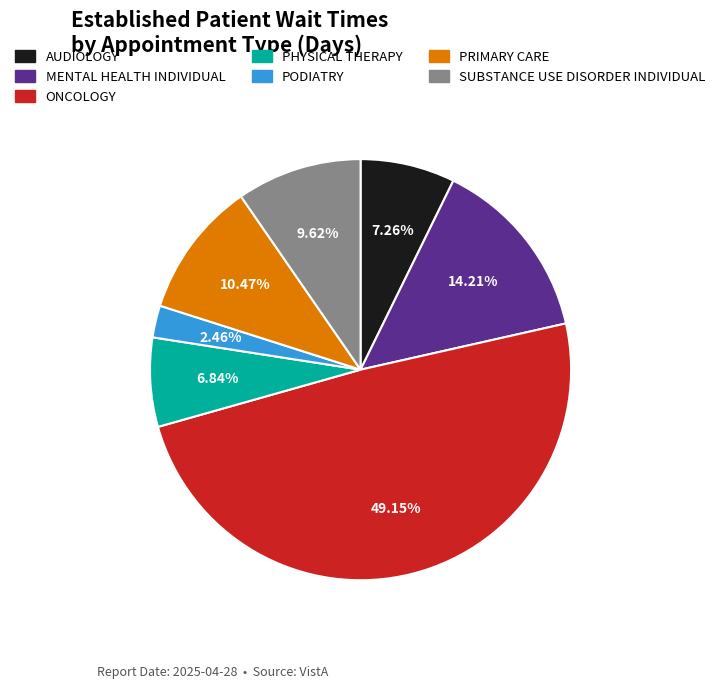

Is it true that SUBSTANCE USE DISORDER INDIVIDUAL is 10% of the pie?

True